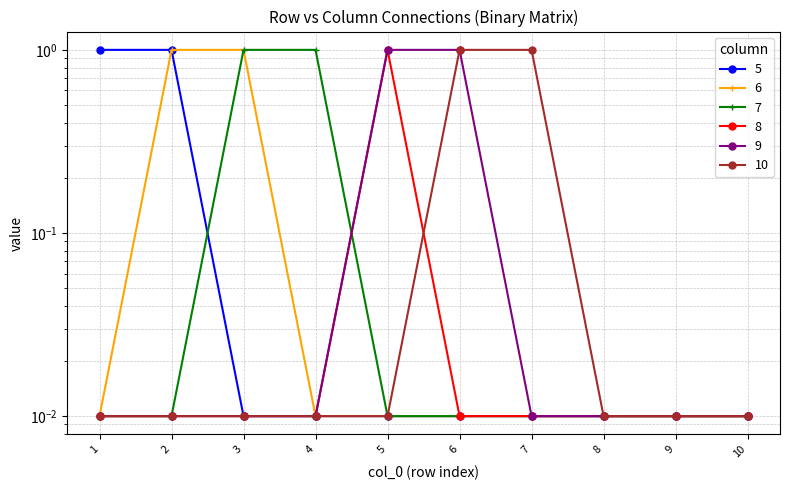

True or false: 5 and 7 cross at least once.

True